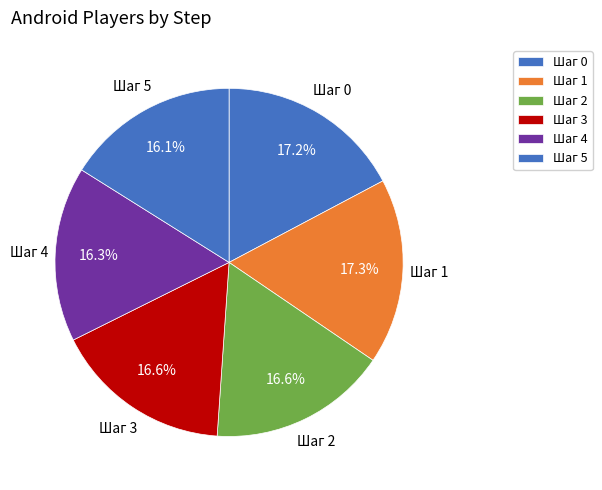

Approximately how many times larger is the value at Шаг 0 compared to Шаг 2?

1.0